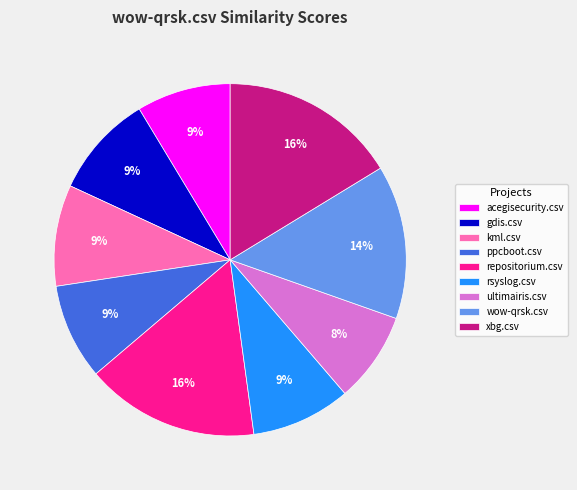

What percentage is the ppcboot.csv slice, to the nearest percent?

9%